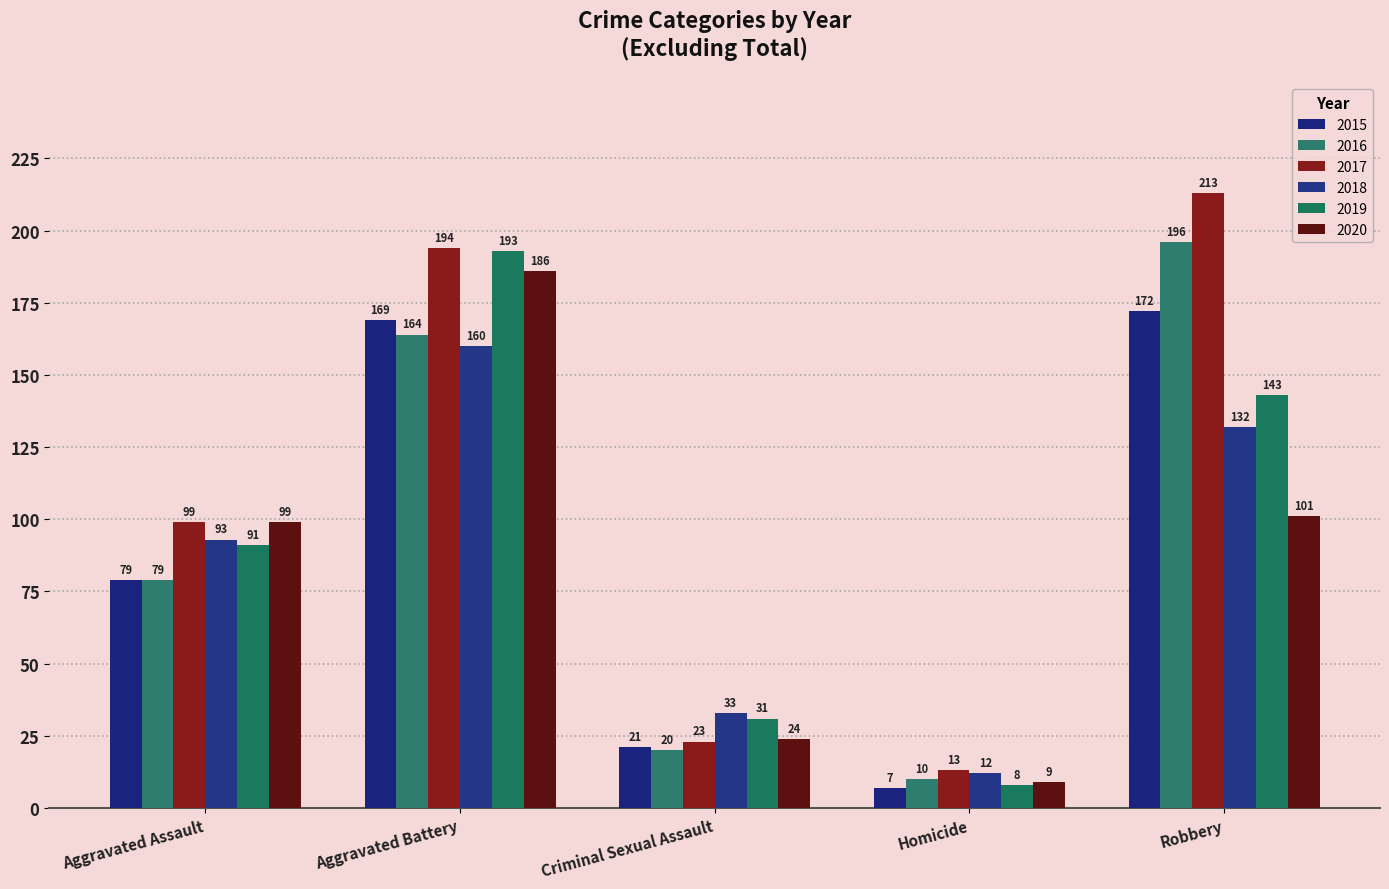

At how many categories does at least one series exceed 29?

4